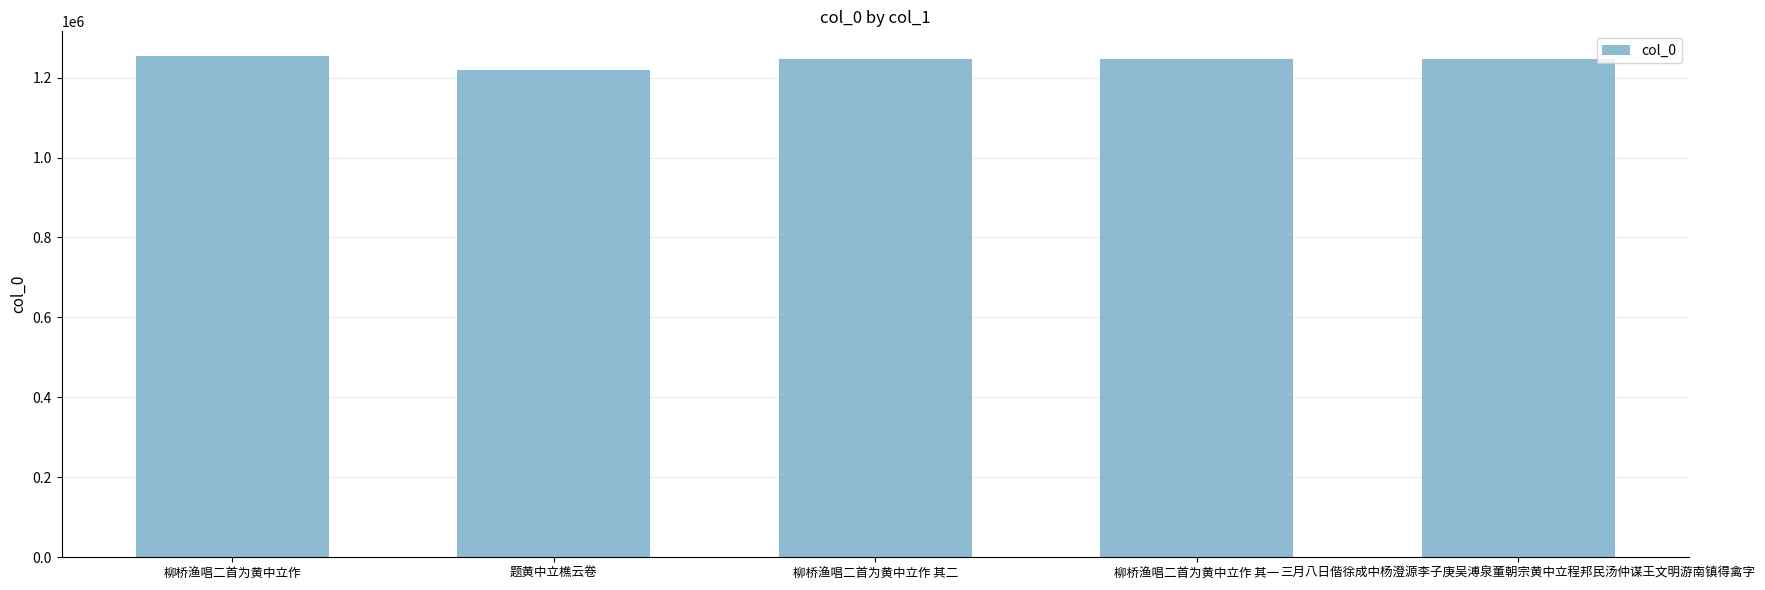

The chart shows a value of 2048747 at 柳桥渔唱二首为黄中立作. True or false?

False